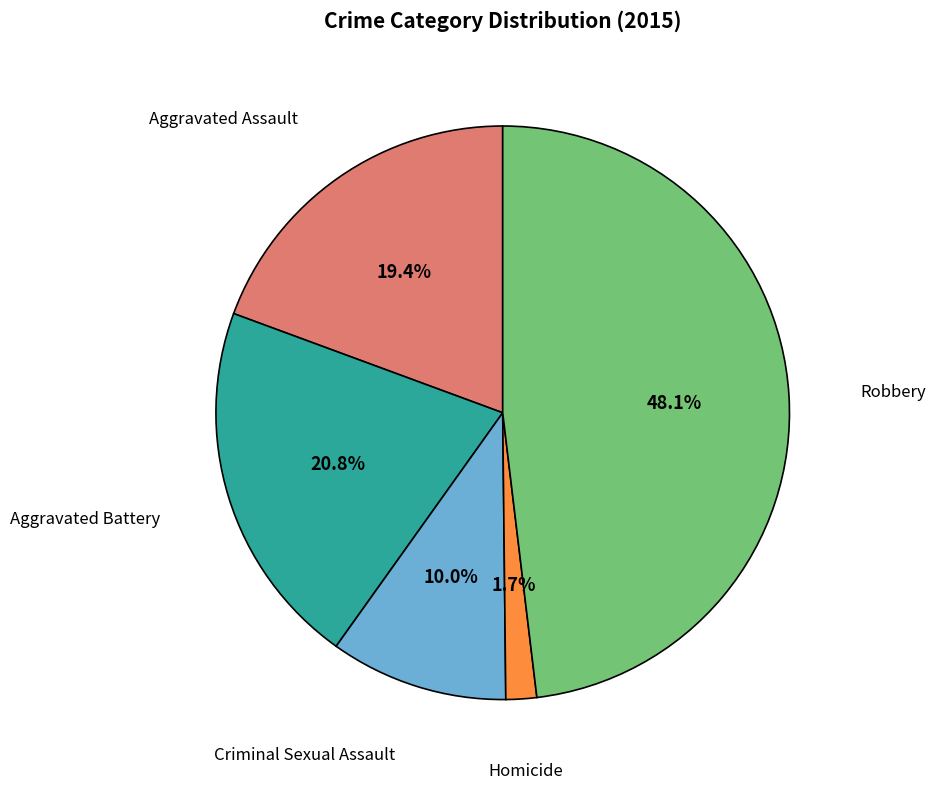

Is there any slice that represents more than half of the pie?

No